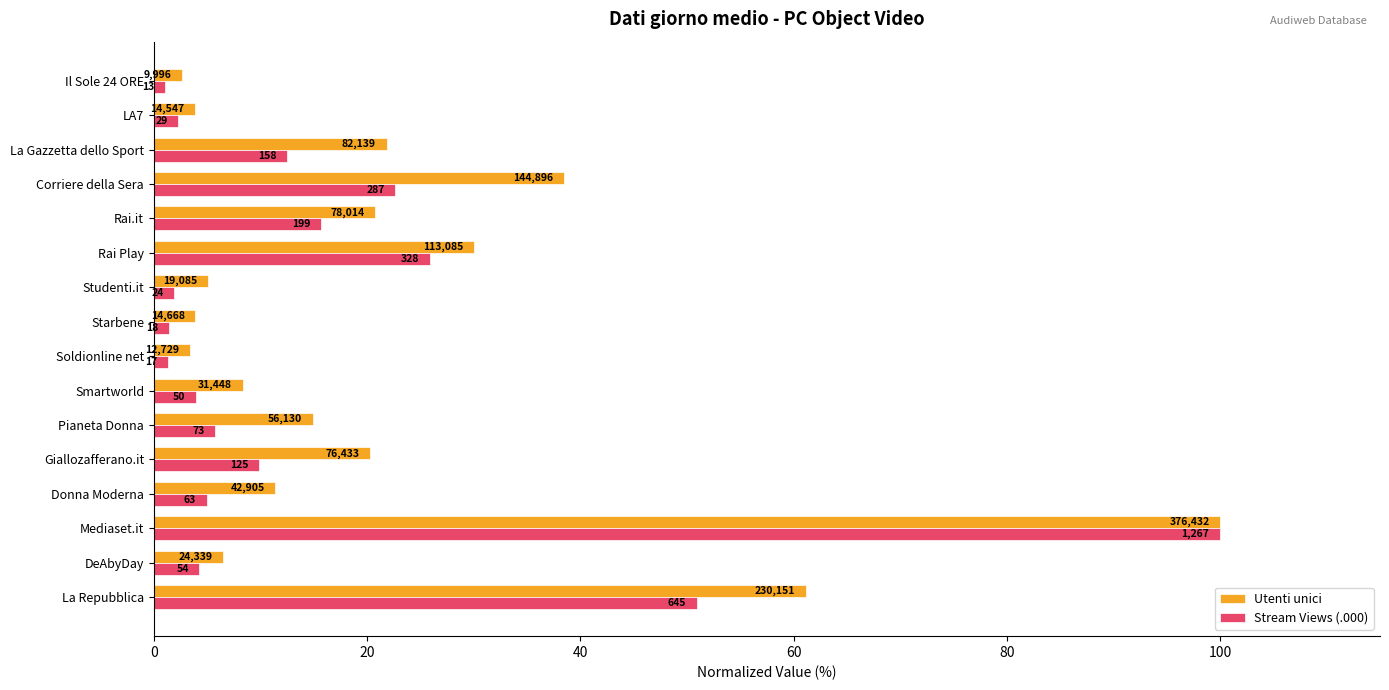

What are all the series names shown in the legend?

Utenti unici, Stream Views (.000)